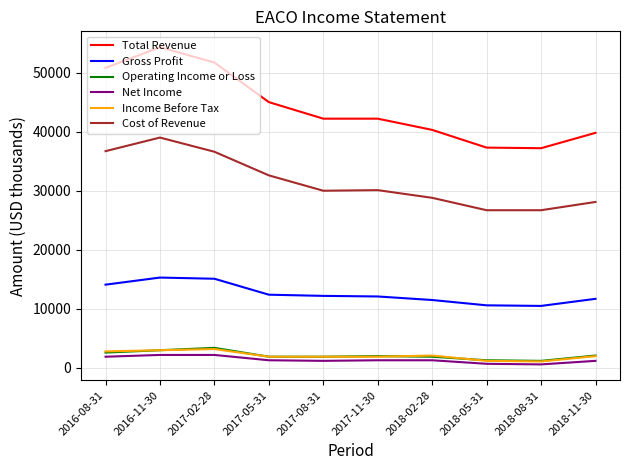

Which series has the largest total across all categories?

Total Revenue